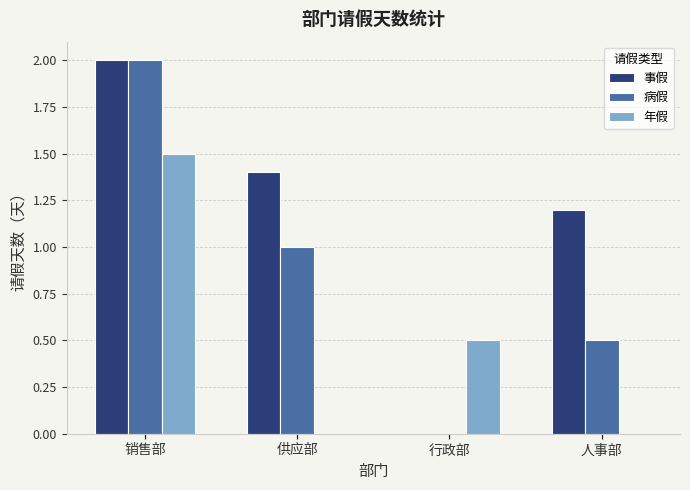

How many groups of bars are there?

4